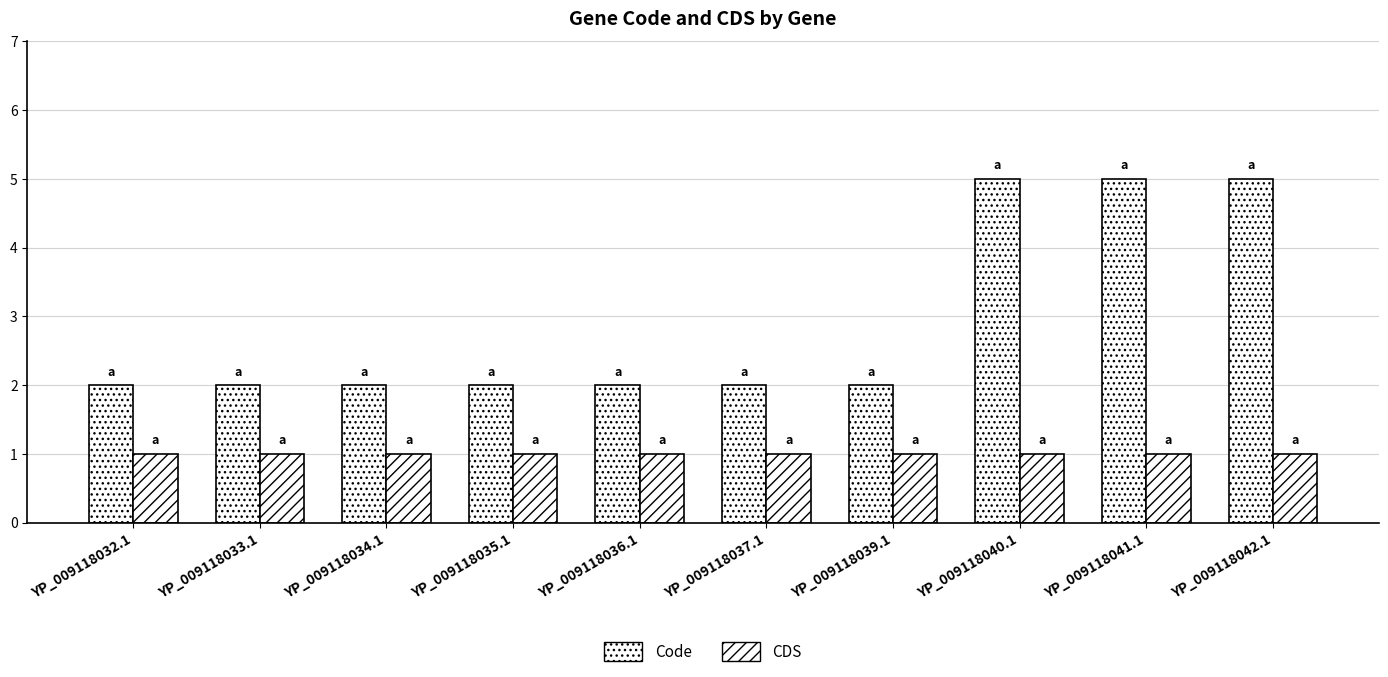

How many series are shown in this chart?

2